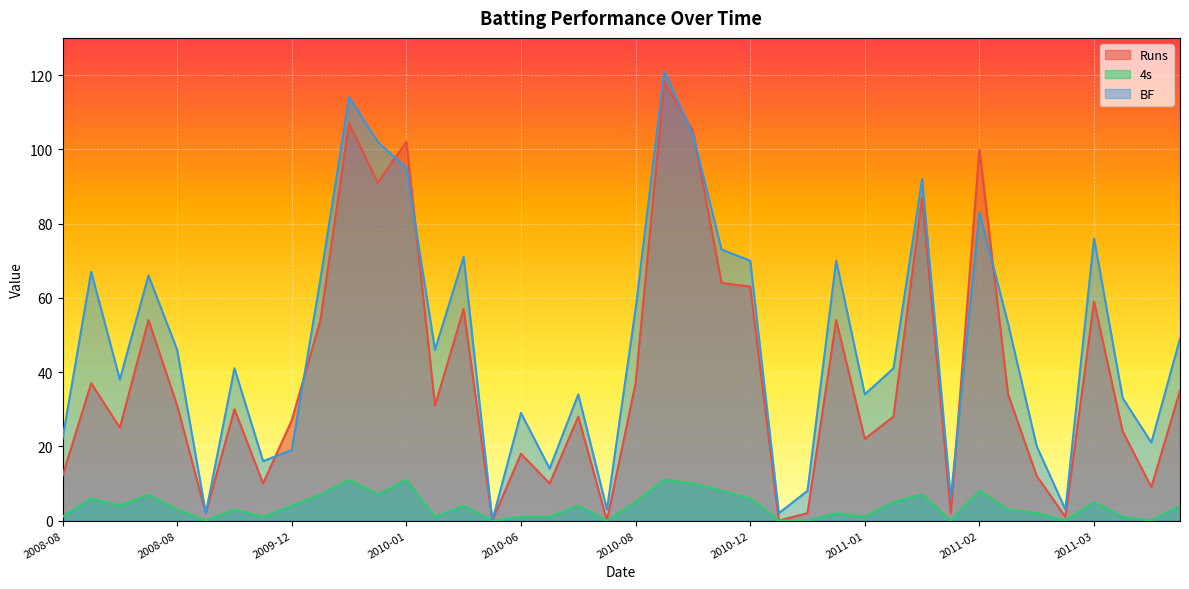

What is the total value across all series at 2010-12-10?

10